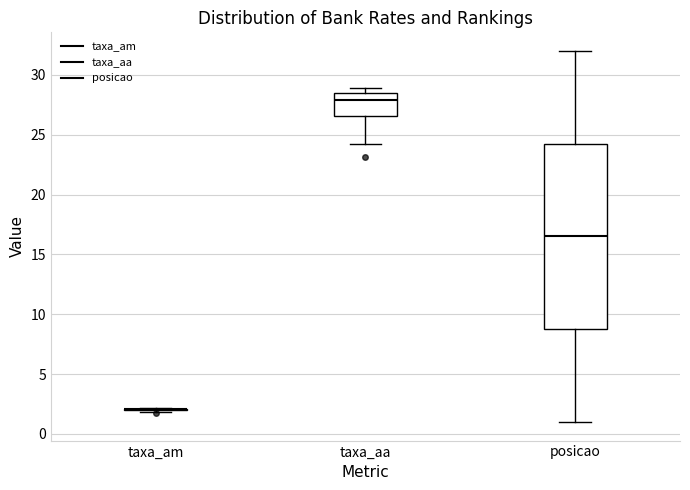

Which box is the tallest, from its lower edge to its upper edge?

posicao